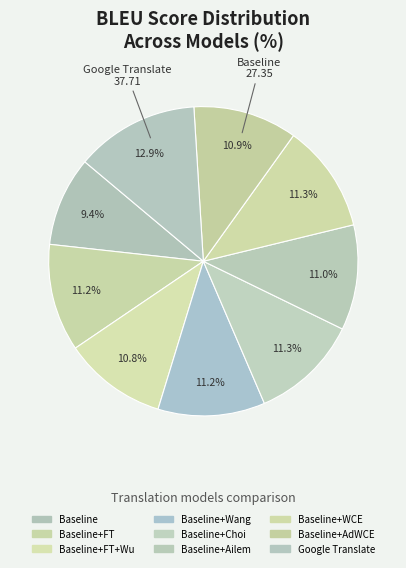

Count the number of slices in the pie.

9